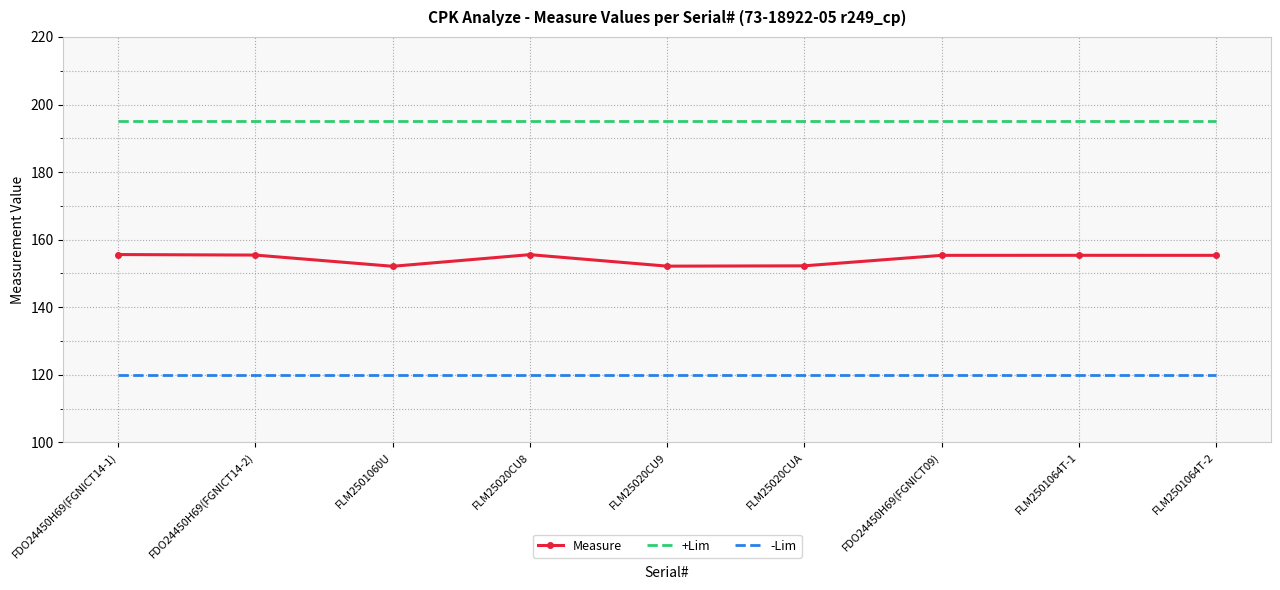

The +Lim series shows 261.5 at FDO24450H69(FGNICT09). True or false?

False